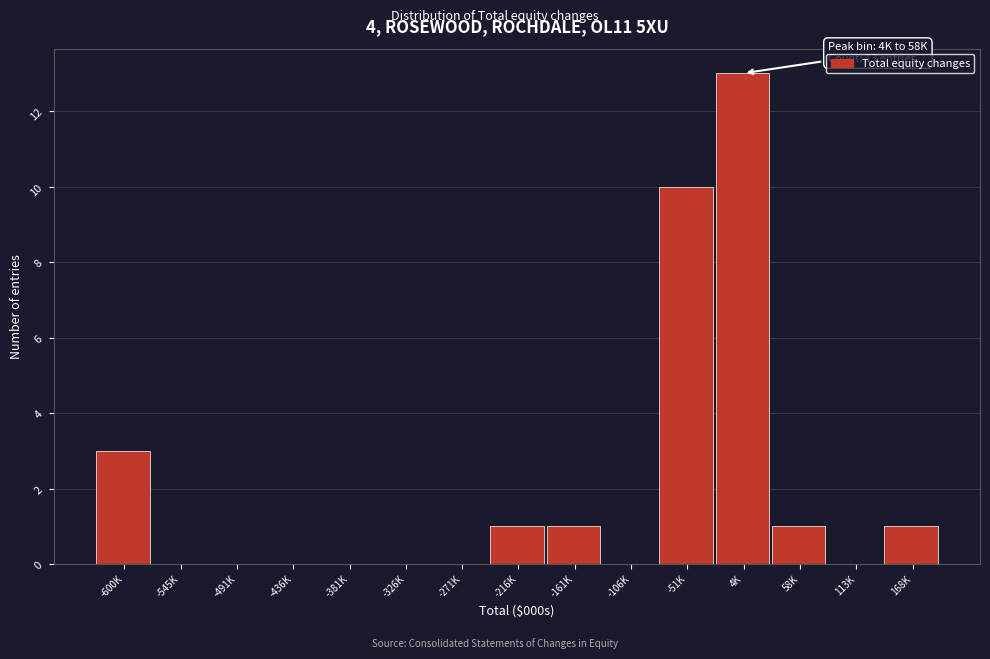

Reading left to right, what are all the values shown in this chart?

-600K=3	-545K=0	-491K=0	-436K=0	-381K=0	-326K=0	-271K=0	-216K=1	-161K=1	-106K=0	-51K=10	4K=13	58K=1	113K=0	168K=1